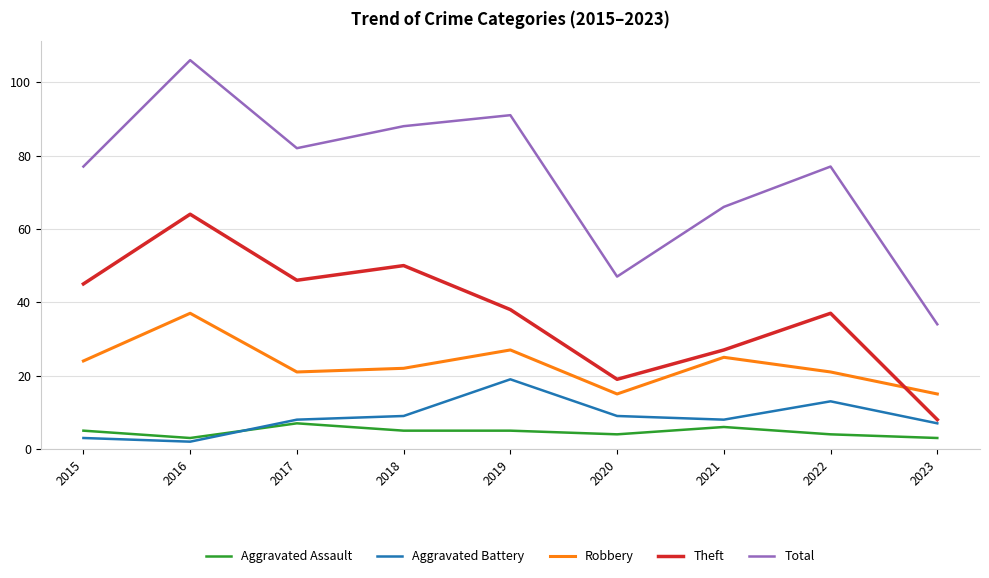

Which category has the highest value across all series?

2016